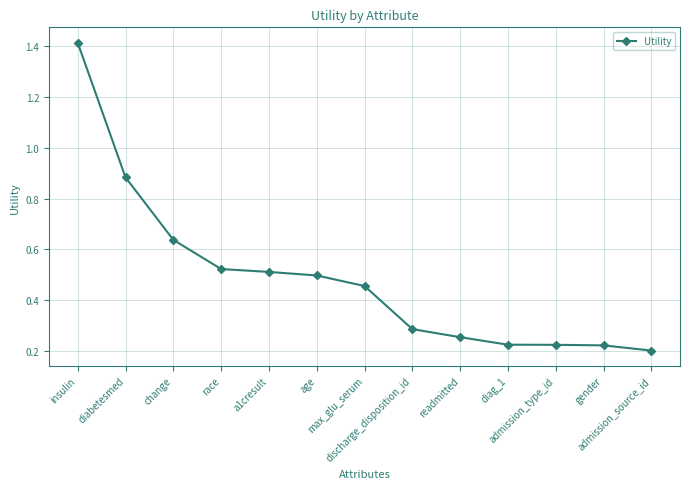

True or false: the data has more than 2 interior local peaks.

False